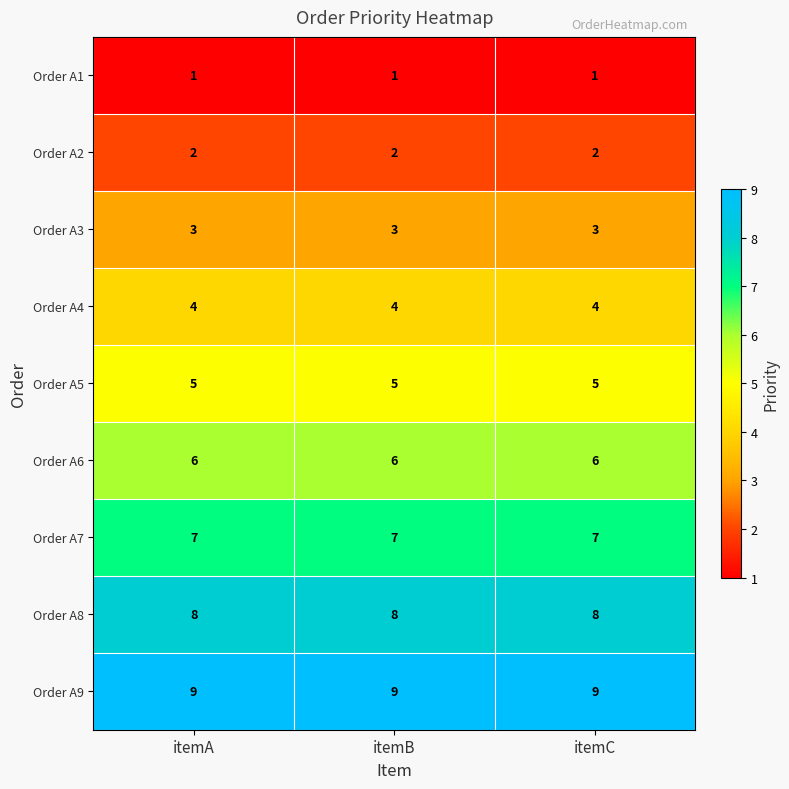

The Order A3 series shows 3 at itemA. True or false?

True